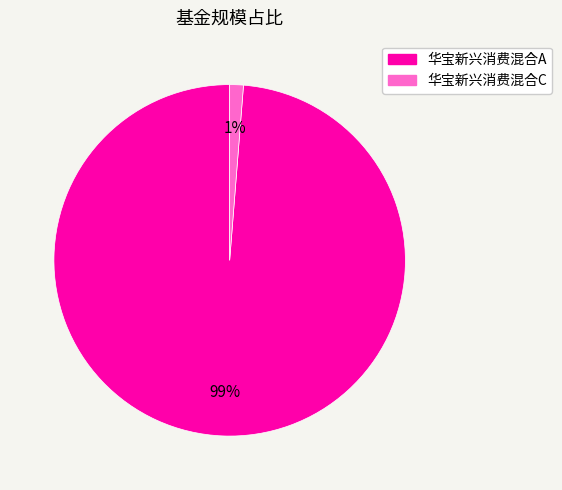

True or false: 华宝新兴消费混合C accounts for 1% of the total.

True